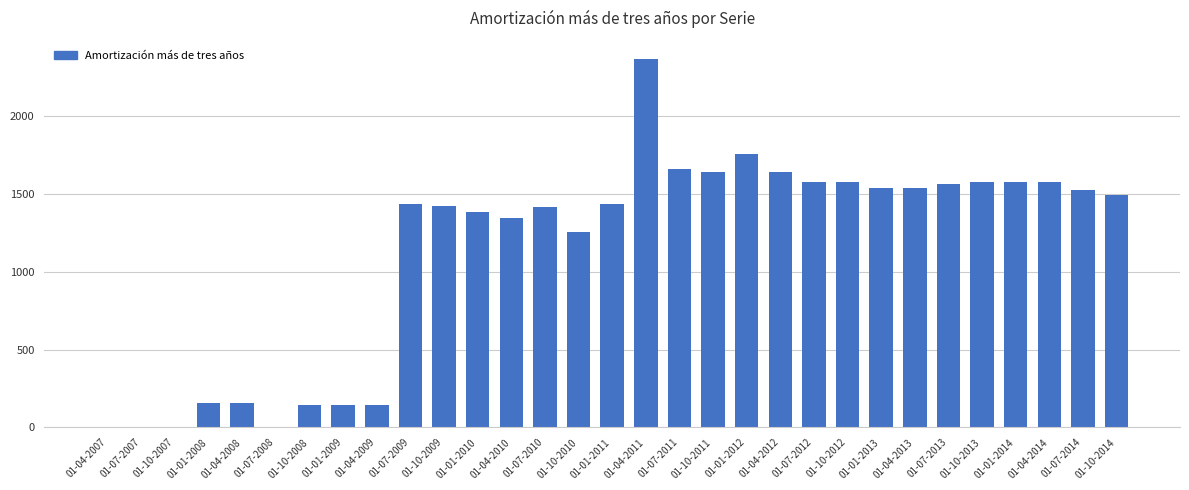

Which has a higher value, 01-01-2013 or 01-01-2010?

01-01-2013